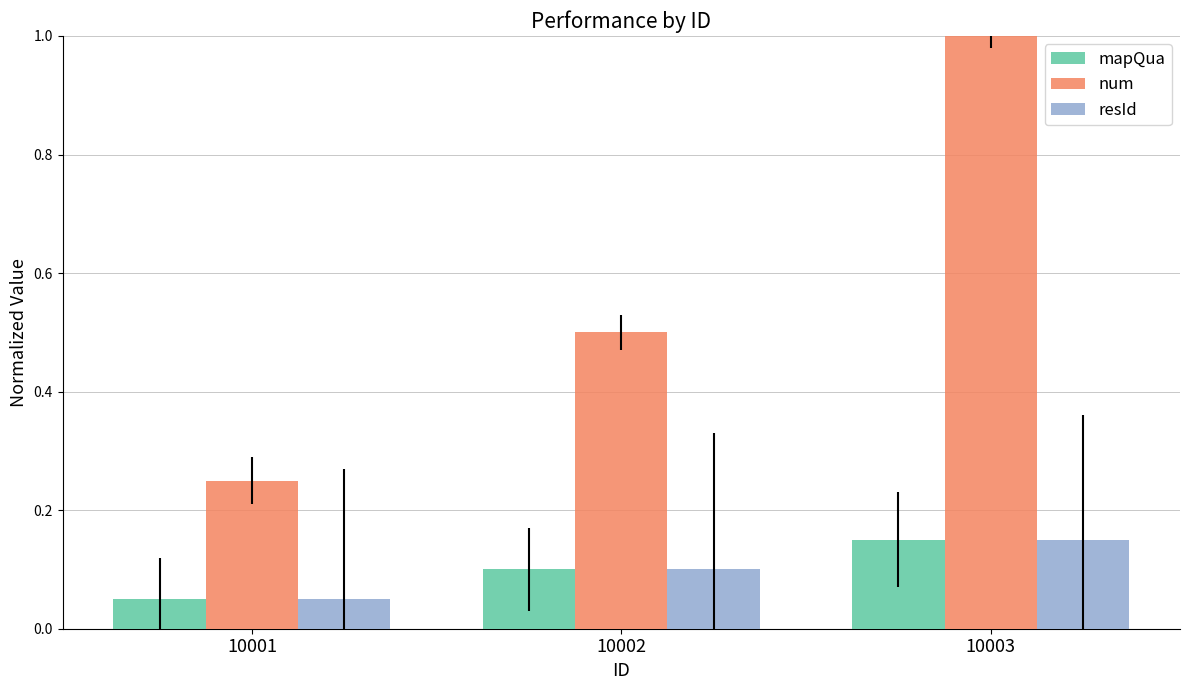

Does the chart contain stacked bars?

No